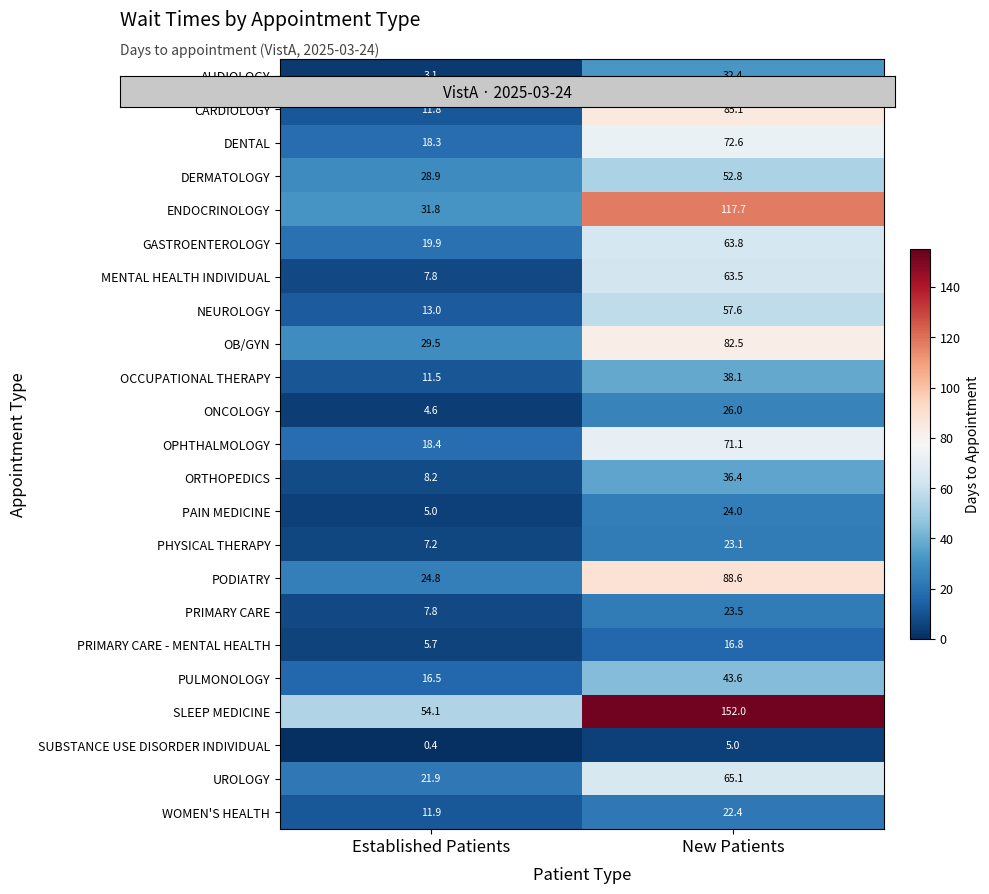

Rank the categories by OB/GYN value from highest to lowest.

New Patients, Established Patients